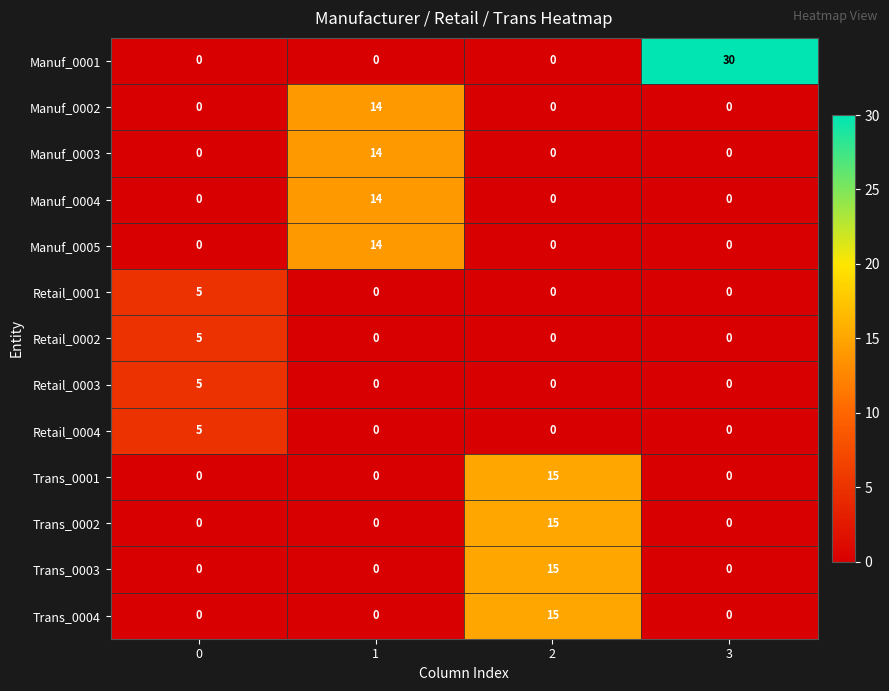

Which series changed the most between 1 and 3?

Manuf_0001